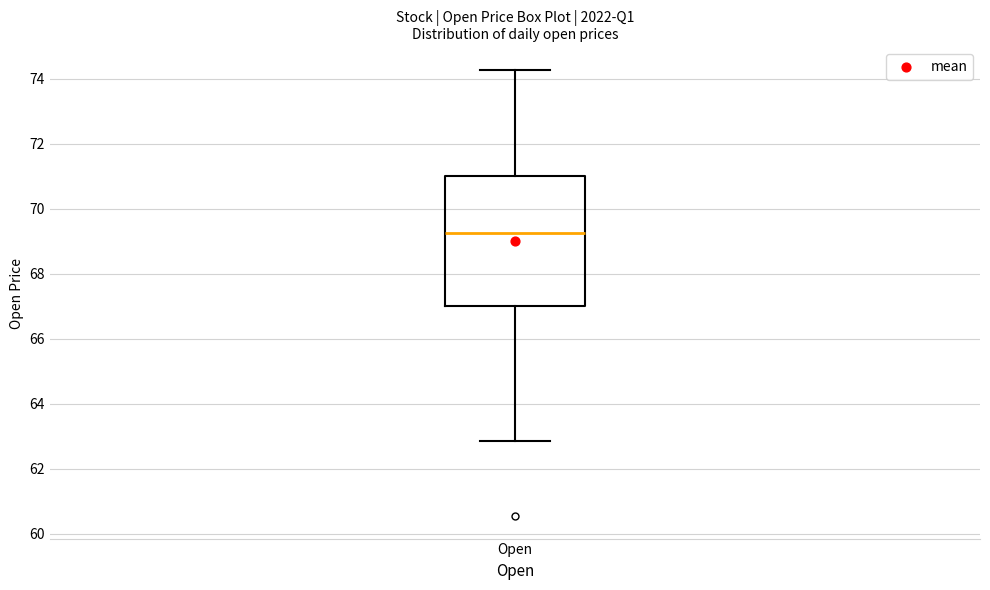

Where does the upper whisker of the box for Open end on the y-axis? The values are not printed on the chart, so give them approximately, as read against the axis.

74.2